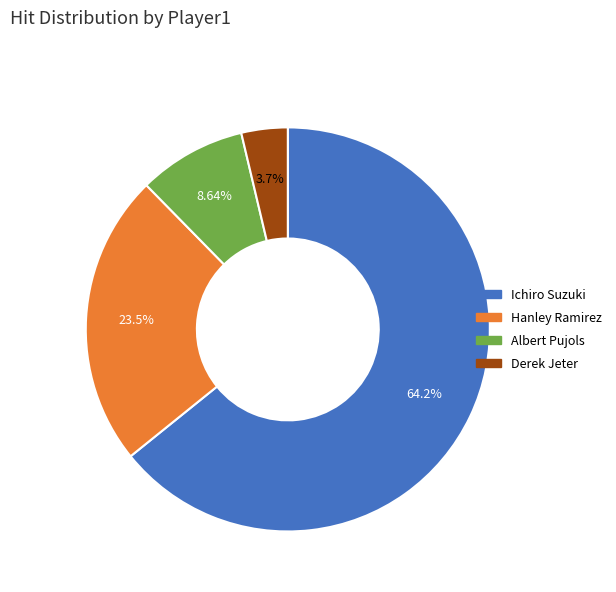

How many slices are in this pie chart?

4